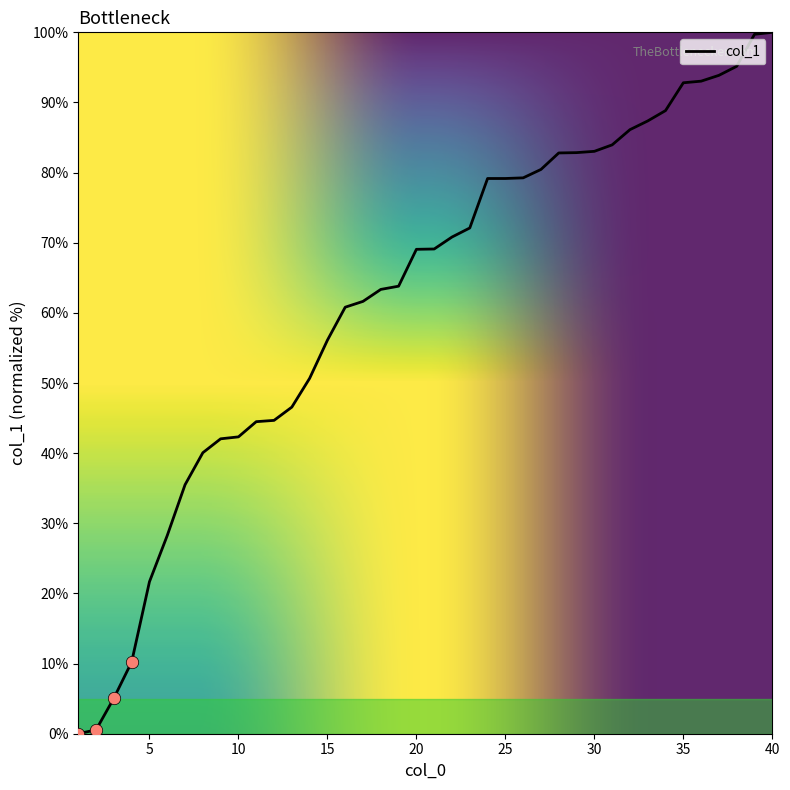

What is the maximum value shown in the chart?

100.0